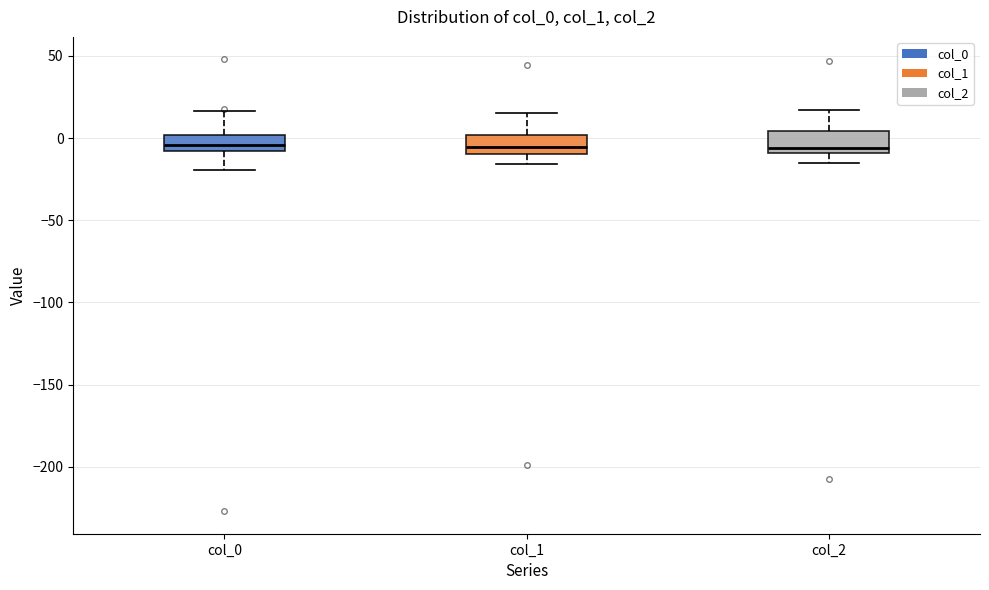

Reading left to right, transcribe this box plot: for each box, give where its median line is, the range the box spans, and where its two whiskers end, as read against the y-axis. The values are not printed on the chart, so give them approximately, as read against the axis.

col_0: median -5, box -10 to 0, whiskers -20 to 15
col_1: median -5, box -10 to 0, whiskers -15 to 15
col_2: median -5, box -10 to 5, whiskers -15 to 15